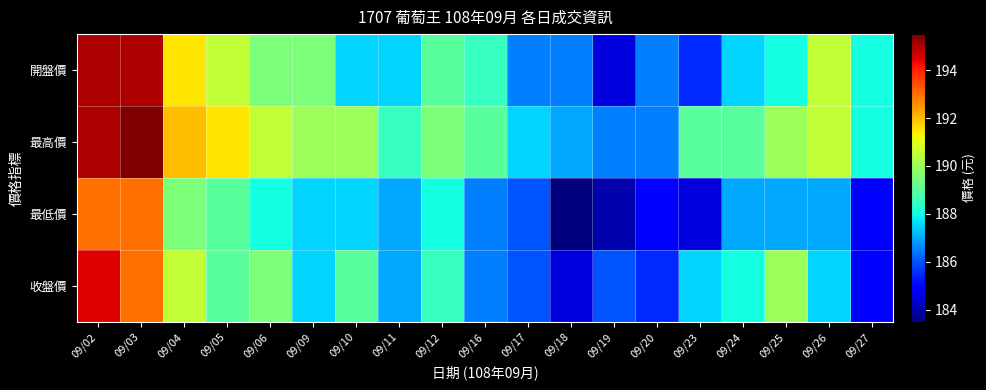

Rank the series by their average value, from highest to lowest.

最高價, 開盤價, 收盤價, 最低價